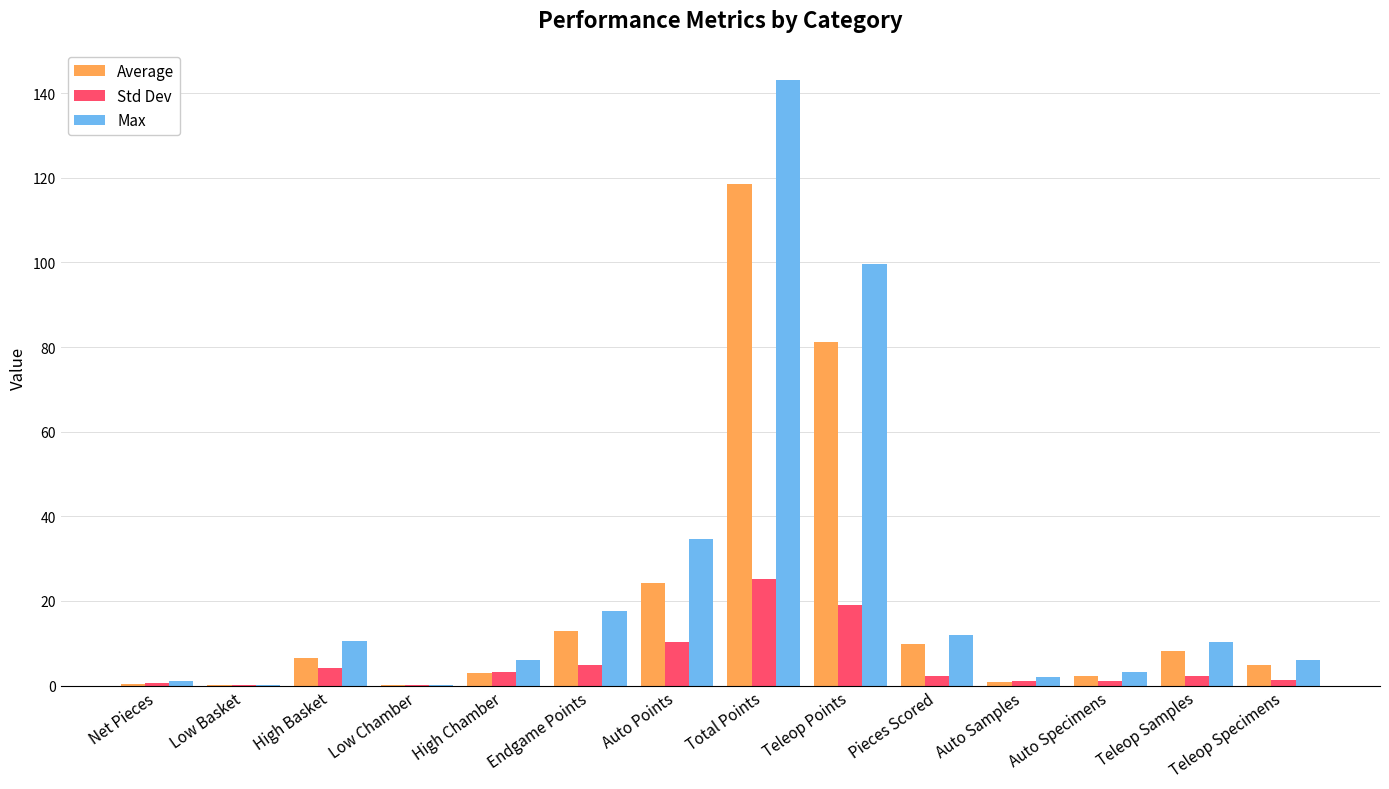

What is the maximum value shown in the chart?

143.3